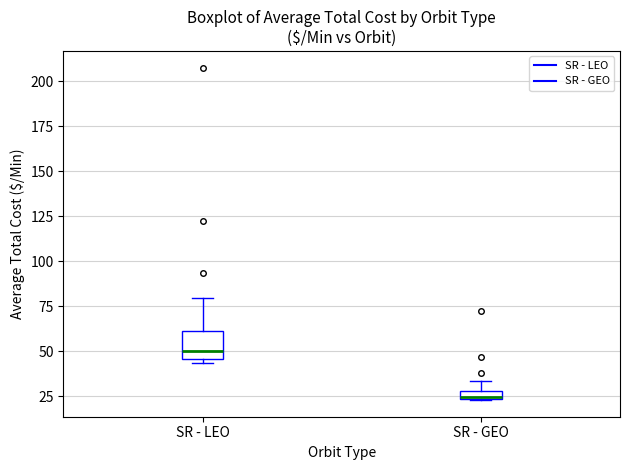

Comparing the boxes themselves (not the whiskers), which one is the tallest?

SR - LEO